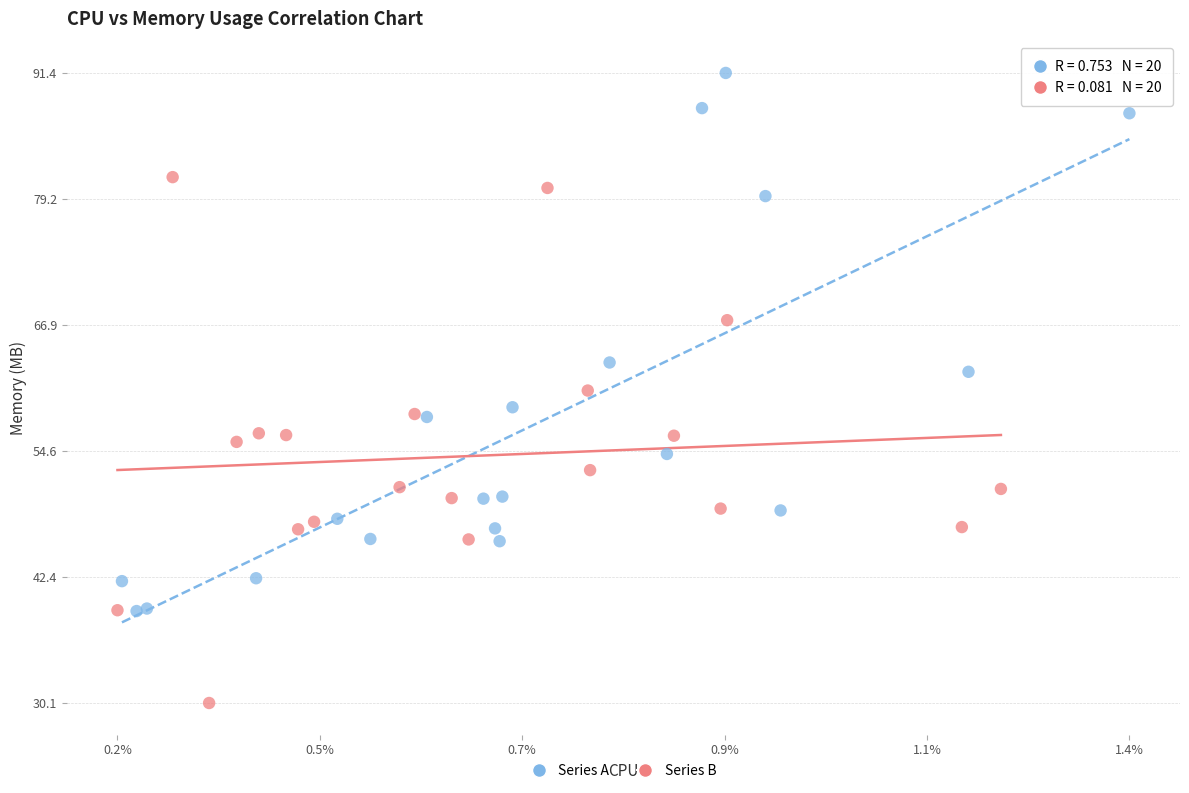

Which series contains the highest Y value?

Series A